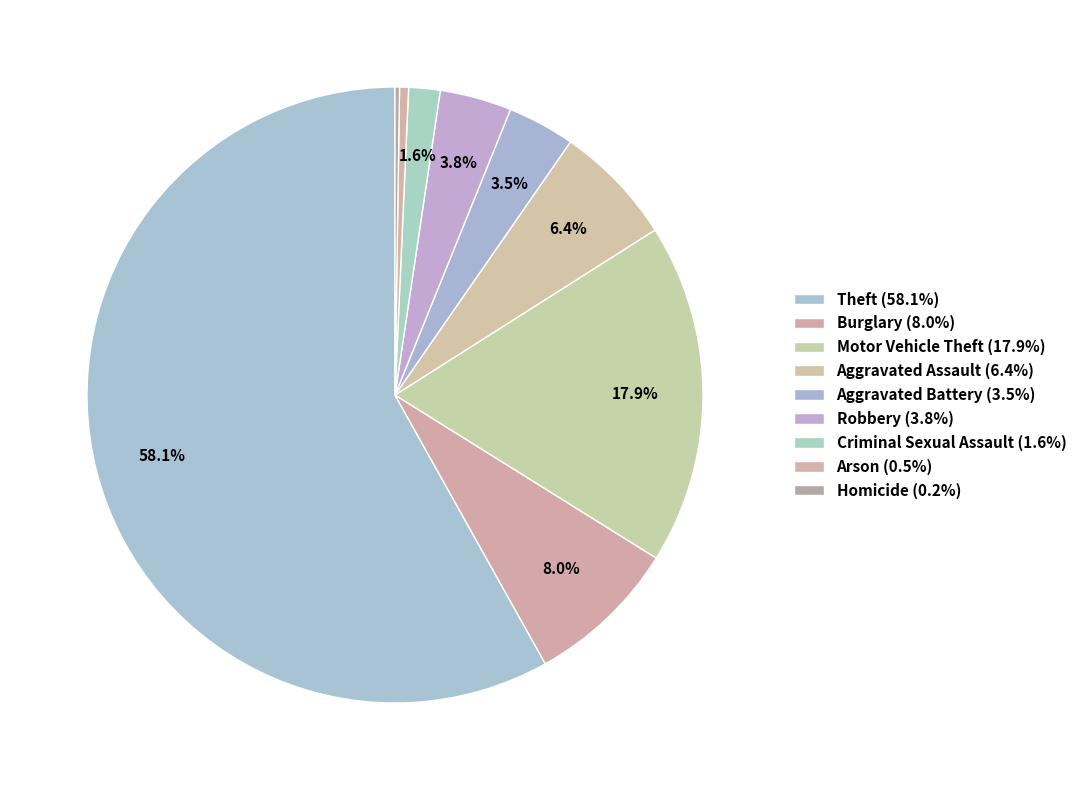

True or false: Arson accounts for 0% of the total.

True